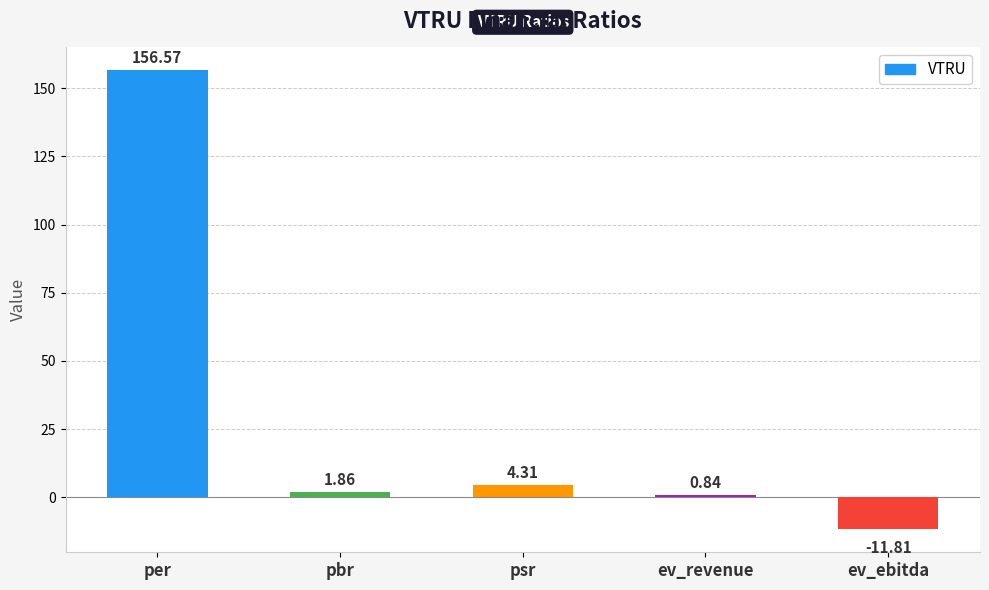

What is the difference between the maximum and minimum values?

168.4